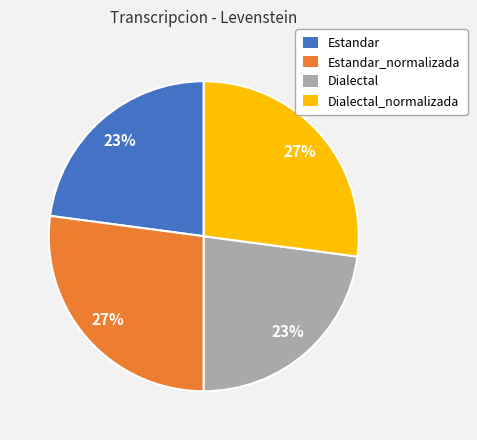

Is there a majority slice in this chart?

No